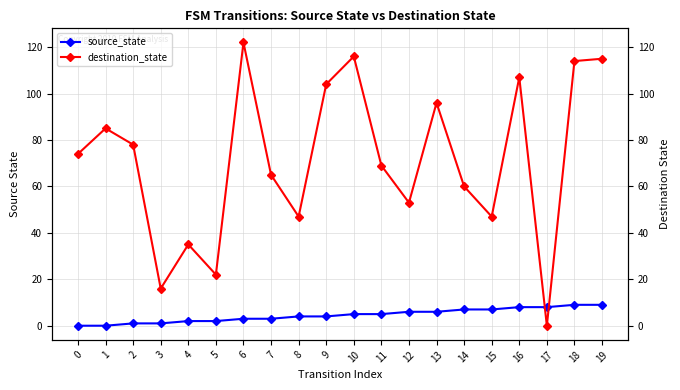

Which series has the largest range (max minus min)?

destination_state